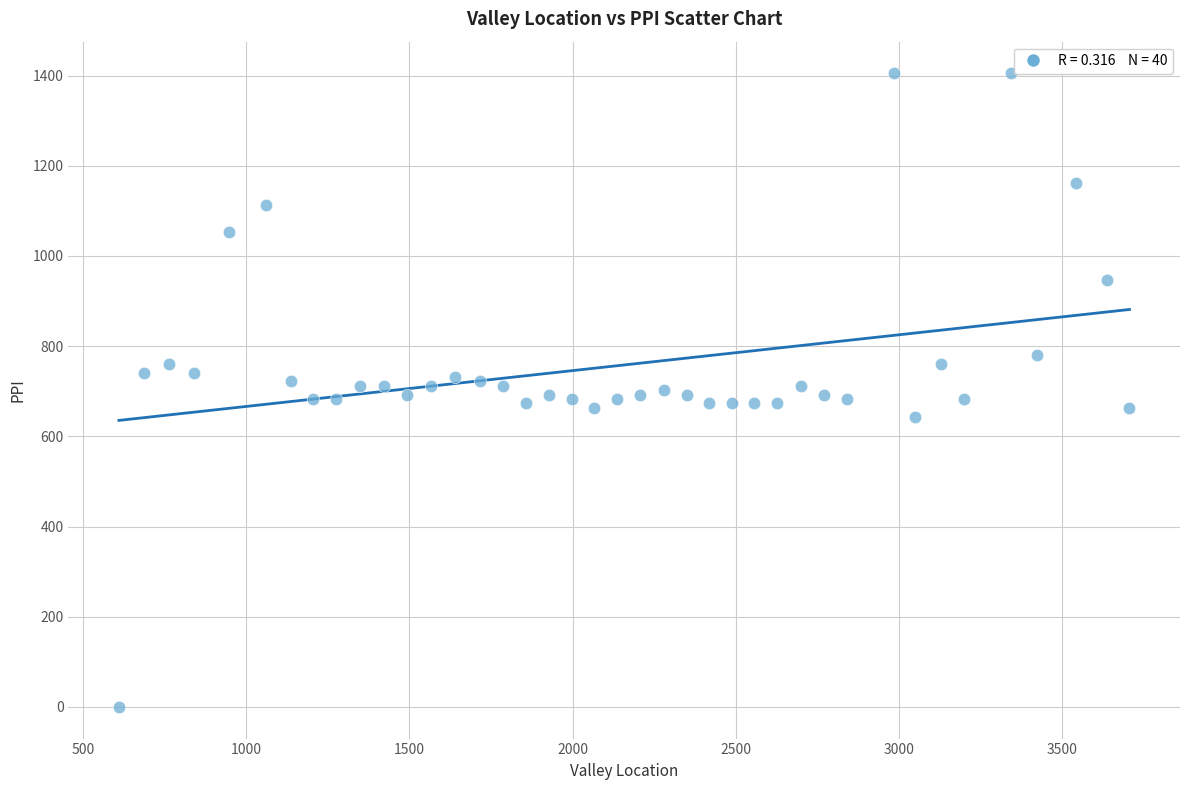

What is the range of X values (max minus min)?

3096.0